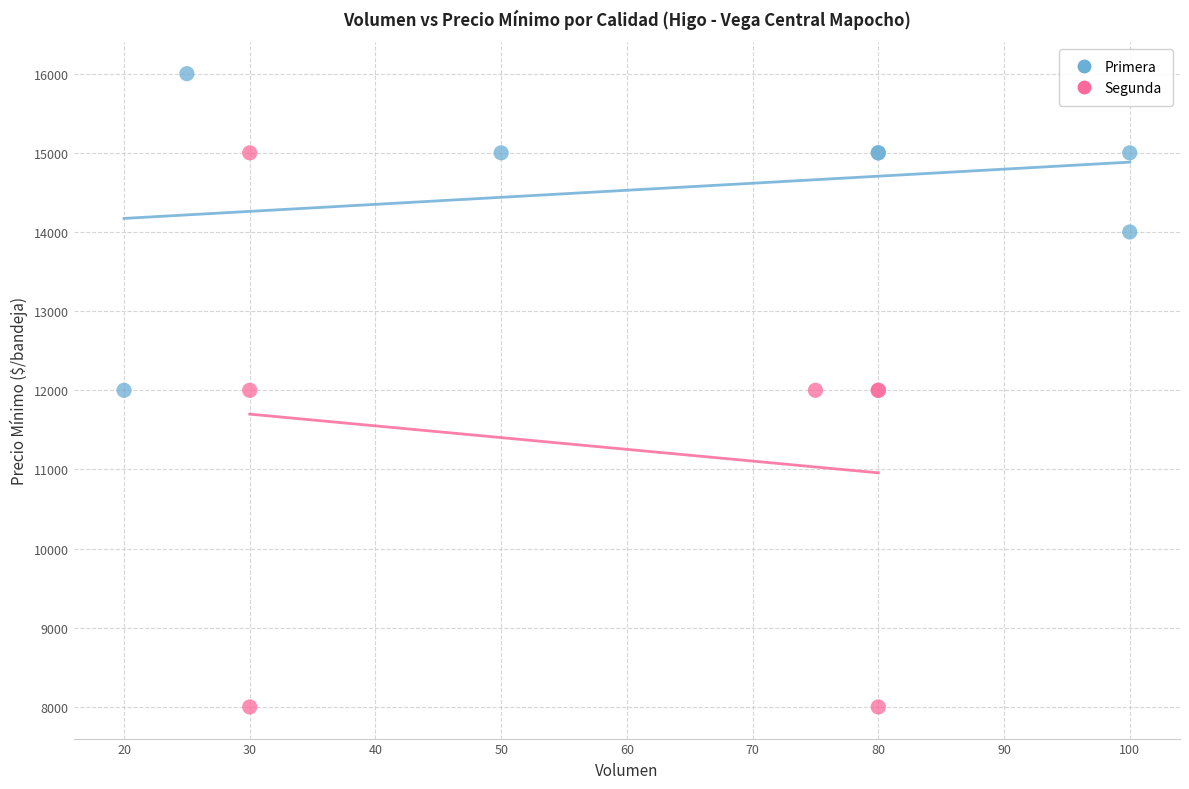

Which series reaches the maximum Y coordinate?

Primera